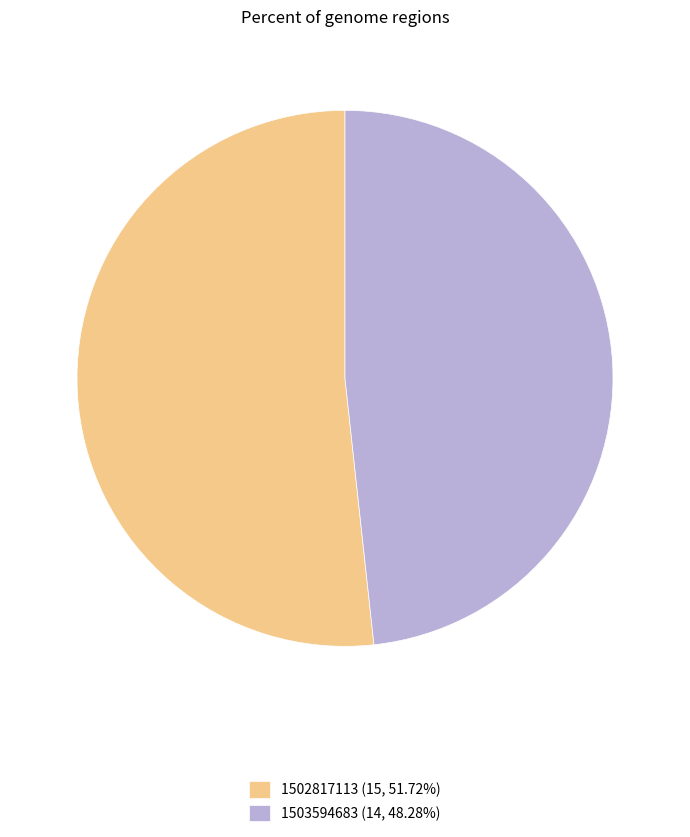

Approximately how many times larger is the value at 1503594683 (14, 48.28%) compared to 1502817113 (15, 51.72%)?

0.9